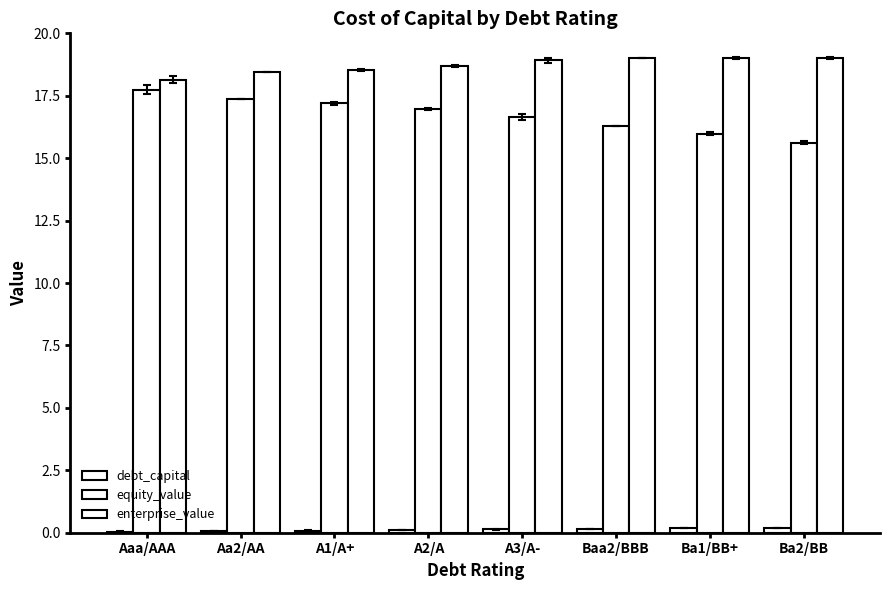

At which label does debt_capital reach its peak?

Ba2/BB